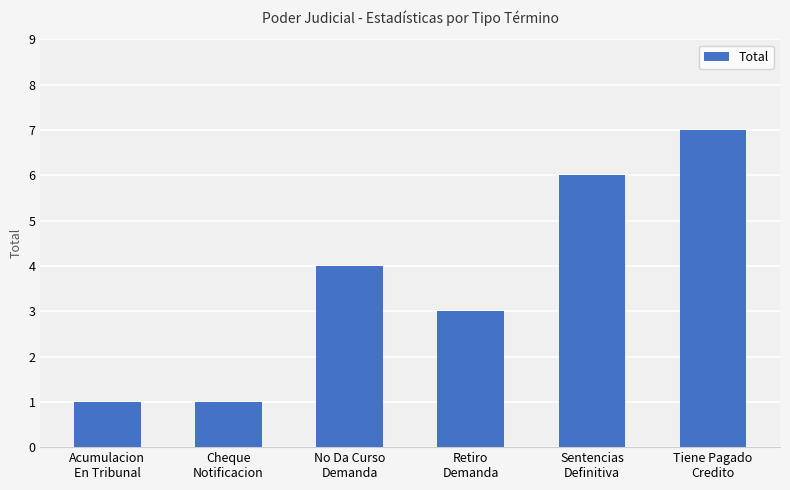

Reading left to right, list all the values displayed in this chart.

1	1	4	3	6	7